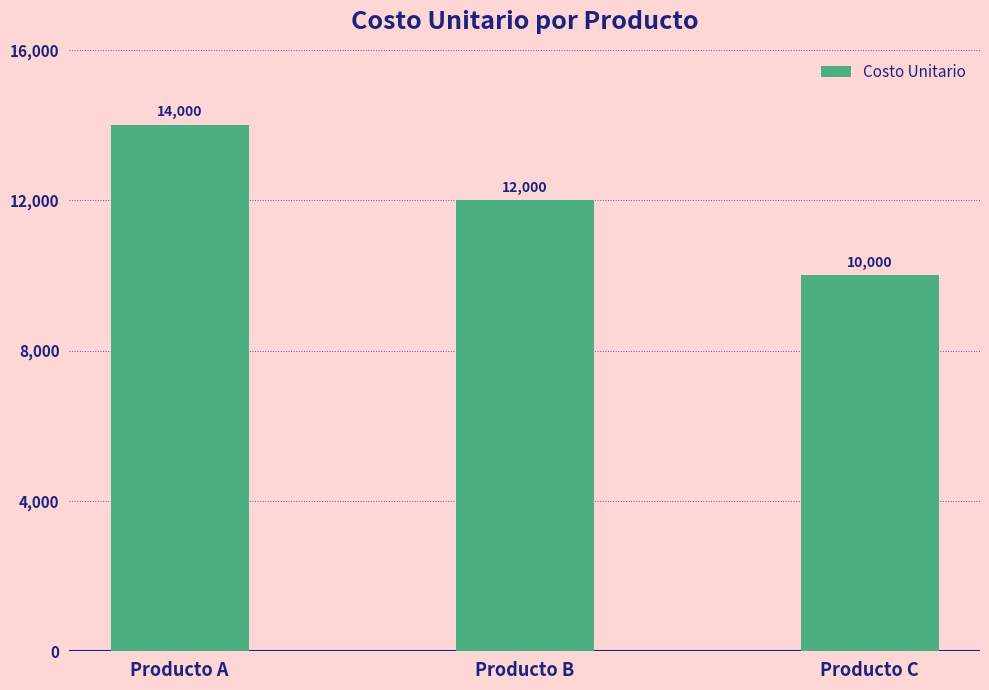

Count the values in the range 10000 to 14000.

3